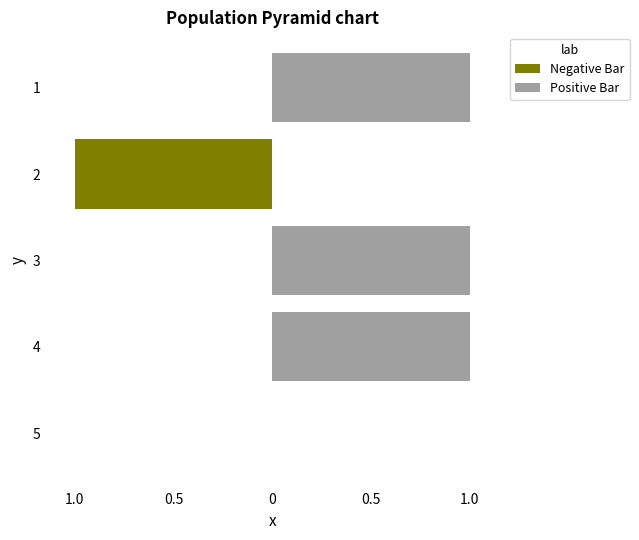

What is the maximum value shown in the chart?

1.0